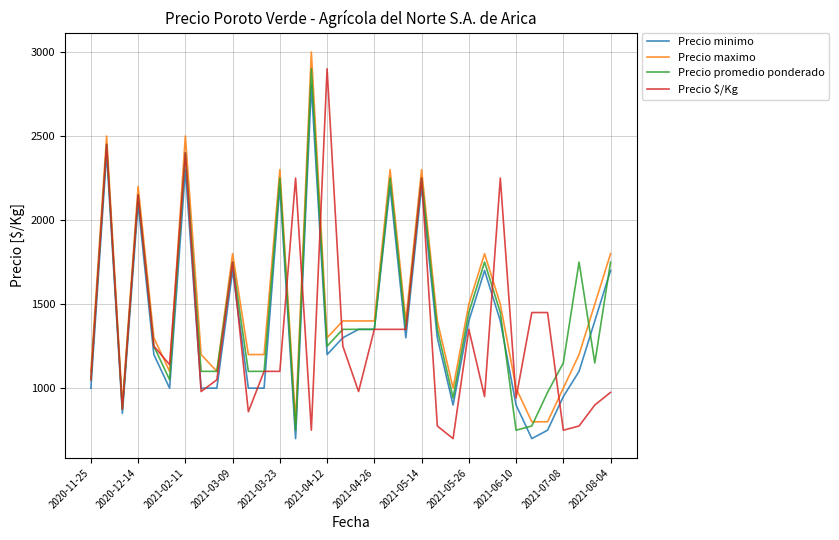

What is the minimum value for Precio $/Kg?

700